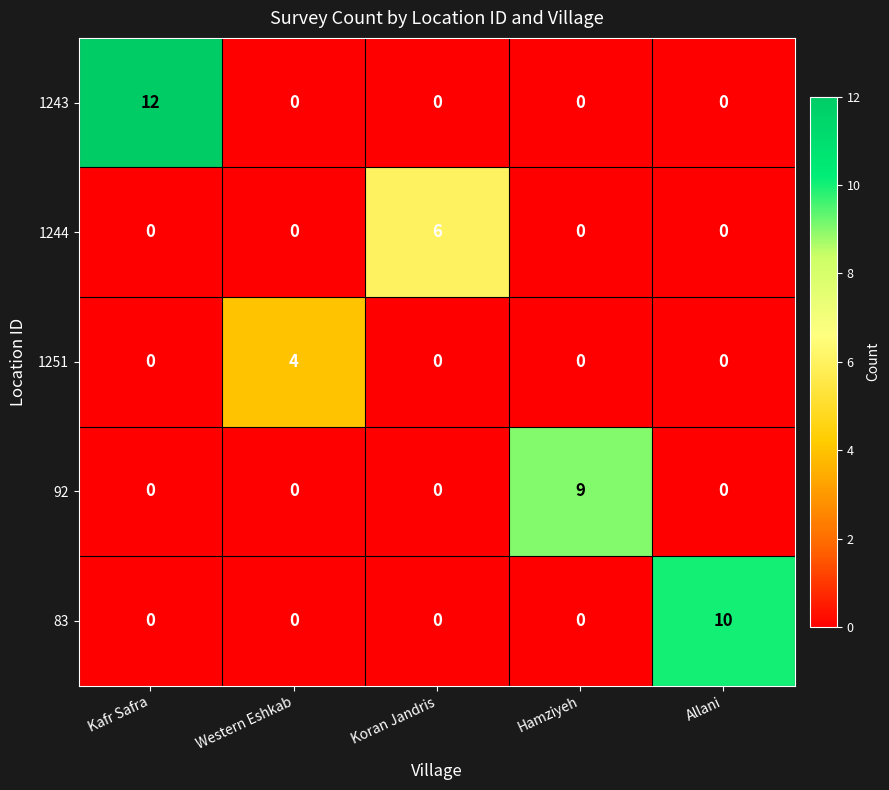

Which series changed the most between Kafr Safra and Allani?

1243